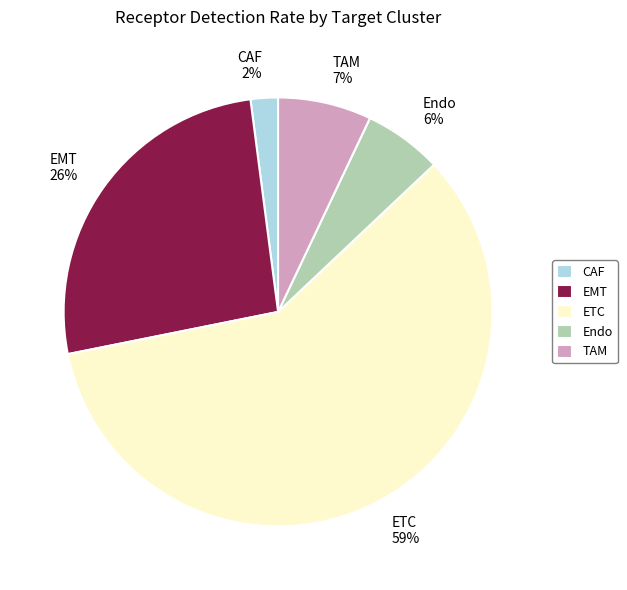

What percentage is the EMT slice, to the nearest percent?

26%